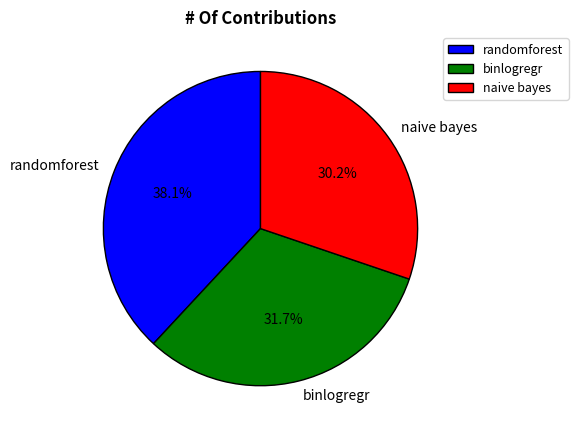

What percentage do binlogregr and randomforest together represent?

69.8%